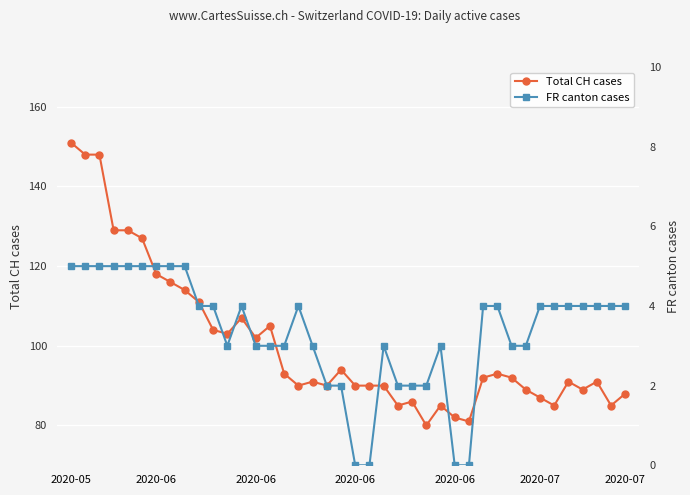

What is the difference between the maximum and minimum values in the FR canton cases series?

5